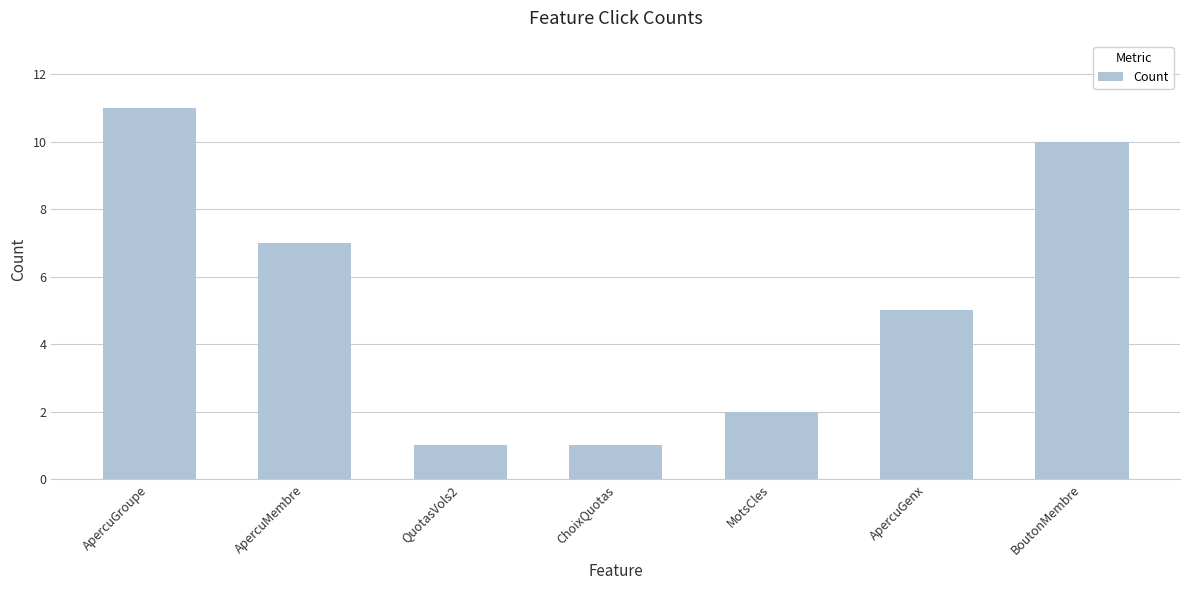

At which category does the chart reach its peak across all series?

ApercuGroupe